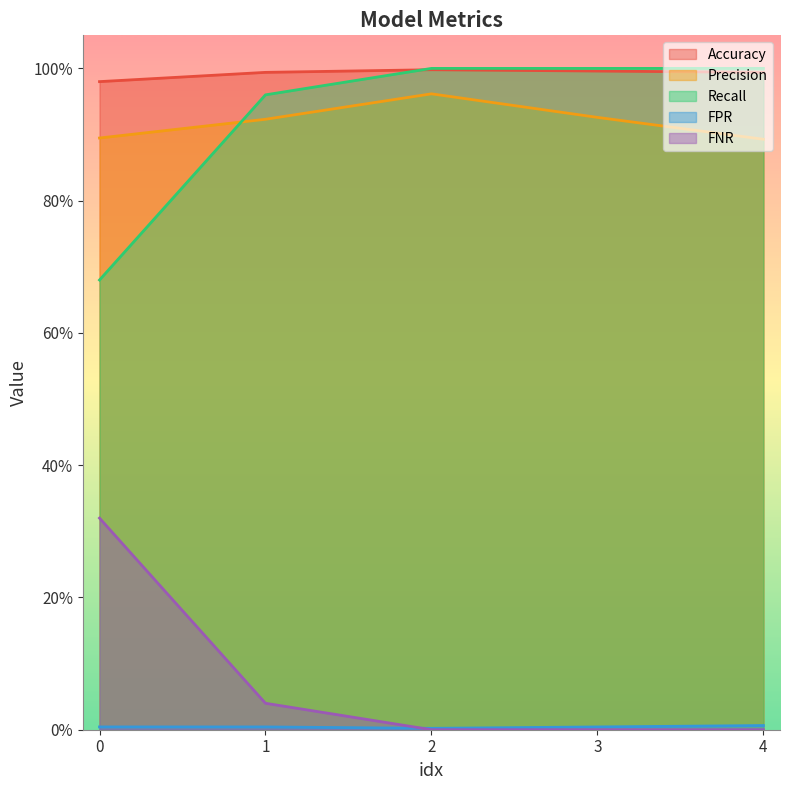

List the series in order of their peak value, highest first.

Recall, Accuracy, Precision, FNR, FPR